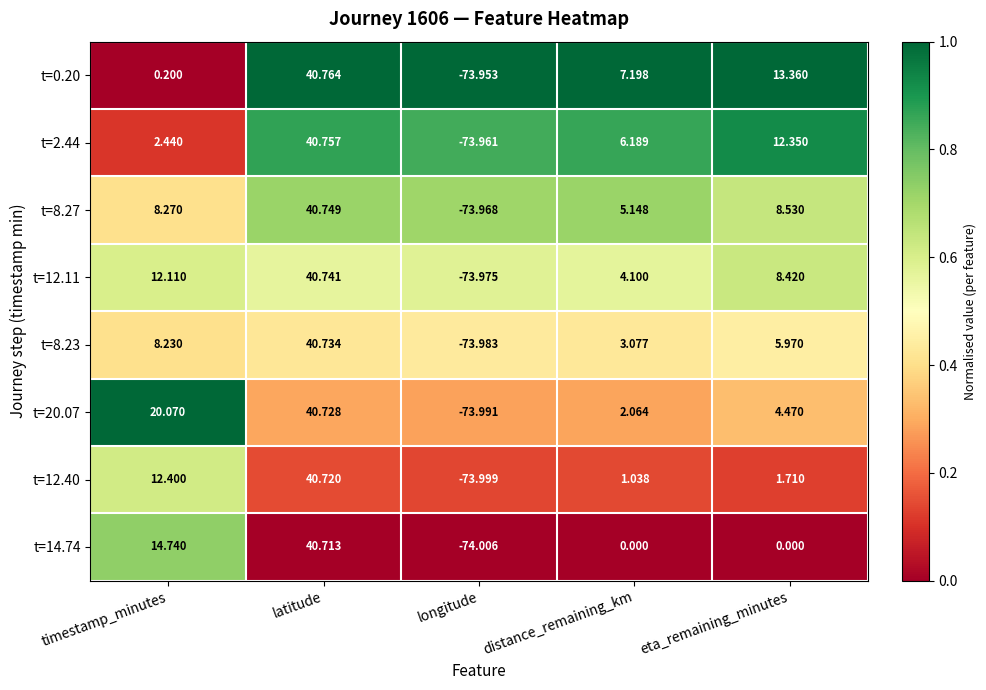

At which category does the chart reach its peak across all series?

latitude